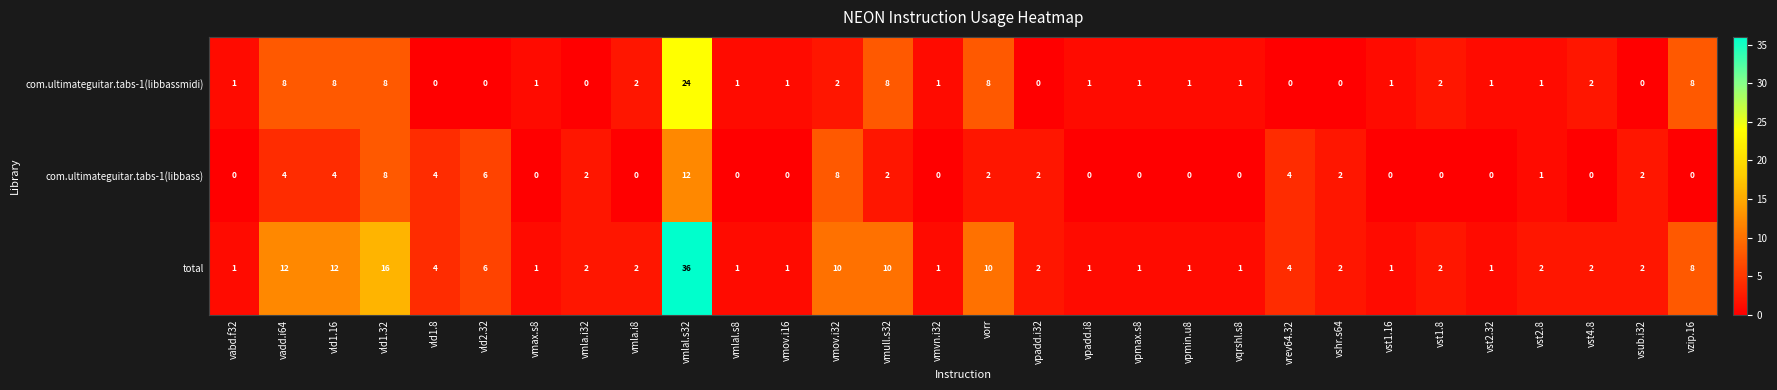

List the series in order of their peak value, lowest first.

com.ultimateguitar.tabs-1(libbass), com.ultimateguitar.tabs-1(libbassmidi), total